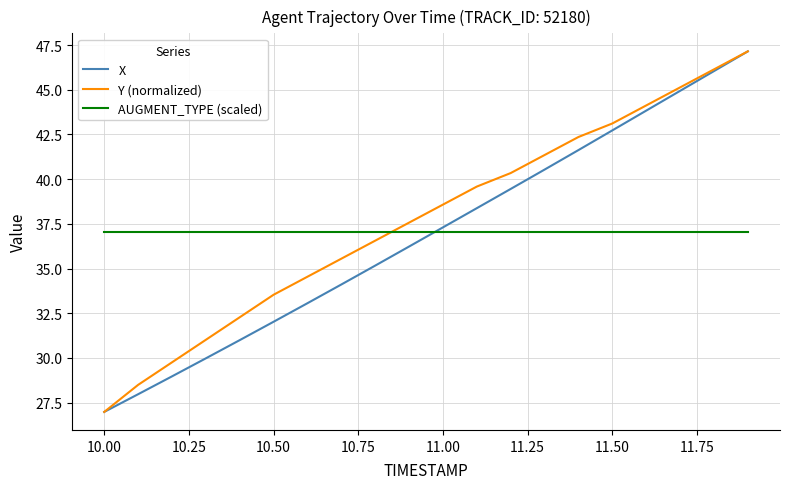

What is the difference between the maximum and second lowest values in the X series?

19.2